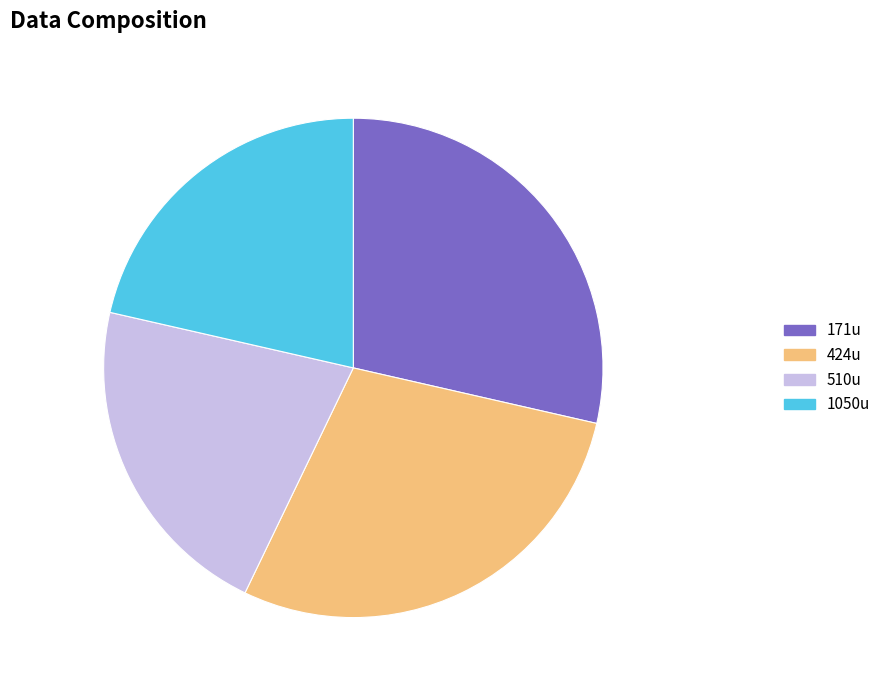

To the nearest percent, what portion does 424u represent?

29%